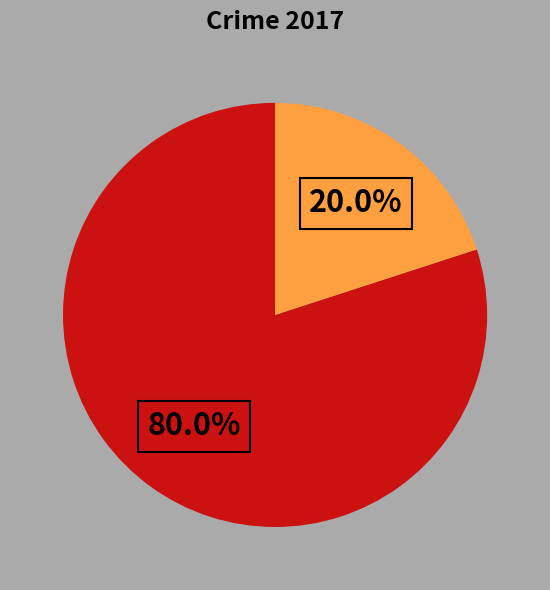

Is there any slice that represents more than half of the pie?

Yes